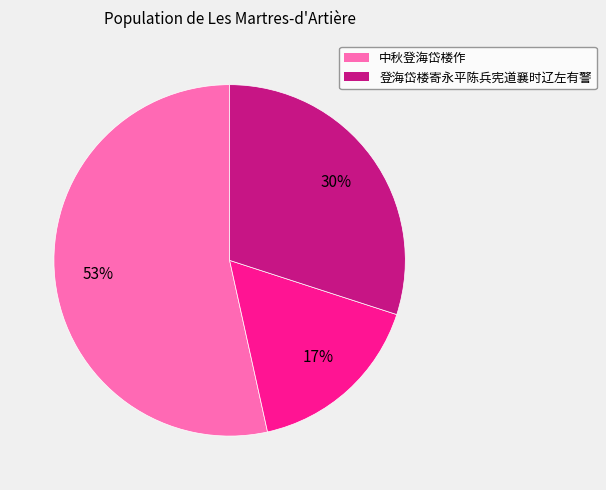

To the nearest percent, what is the average slice percentage?

33%